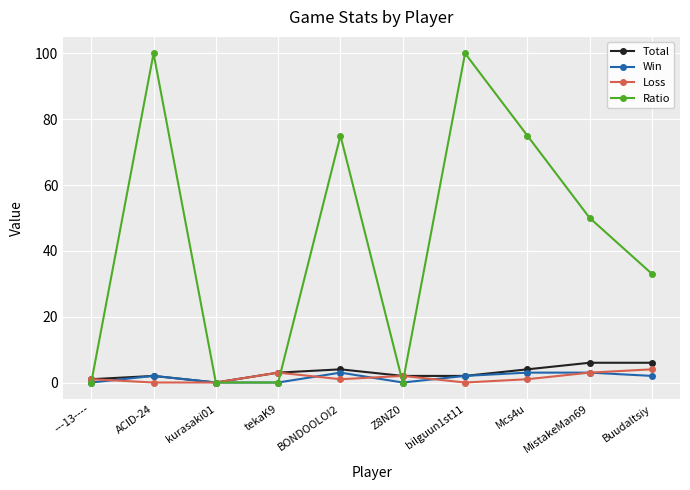

Rank the series by their maximum value, from highest to lowest.

Ratio, Total, Loss, Win